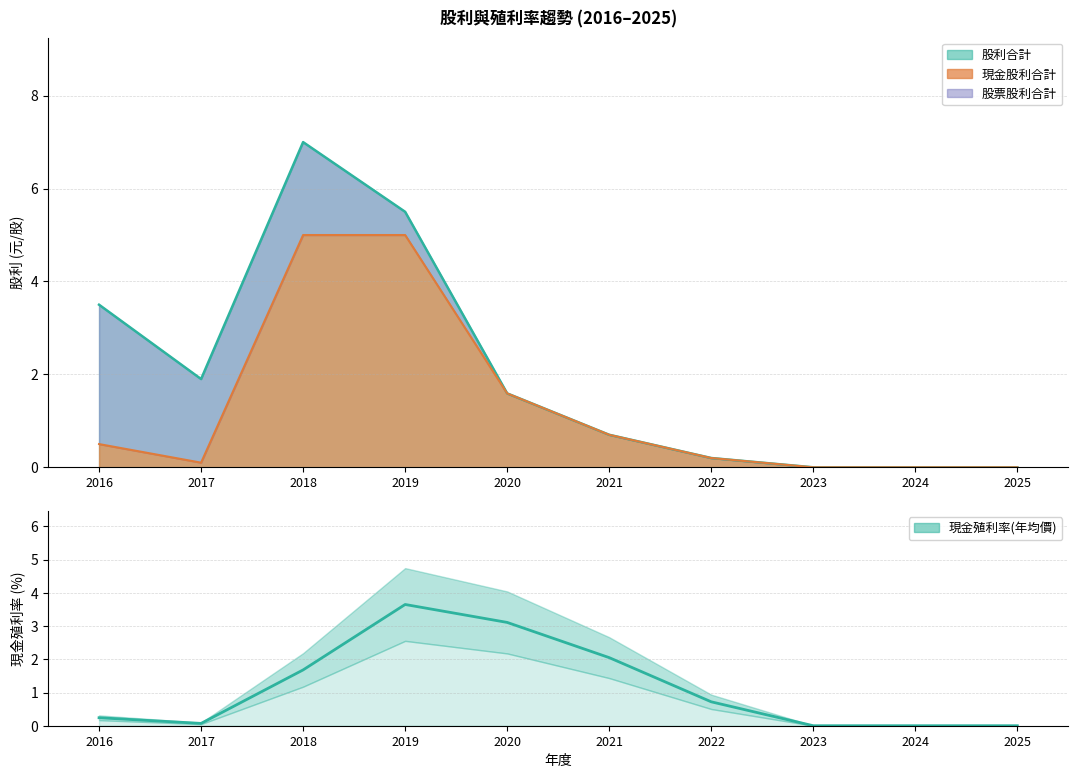

Which label corresponds to the largest value in the chart?

2019